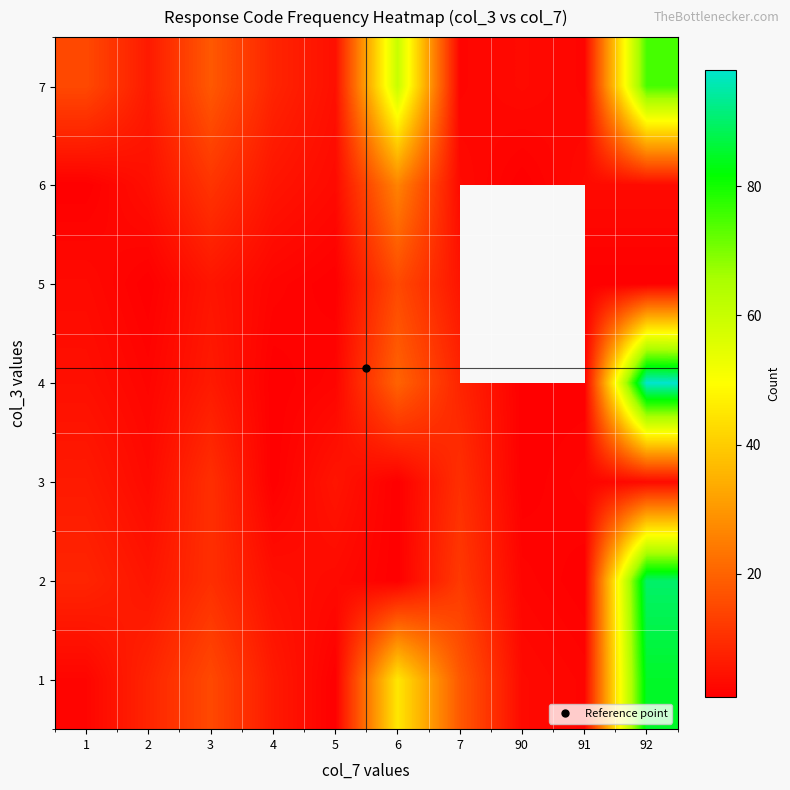

What is the maximum value shown in the chart?

98.0